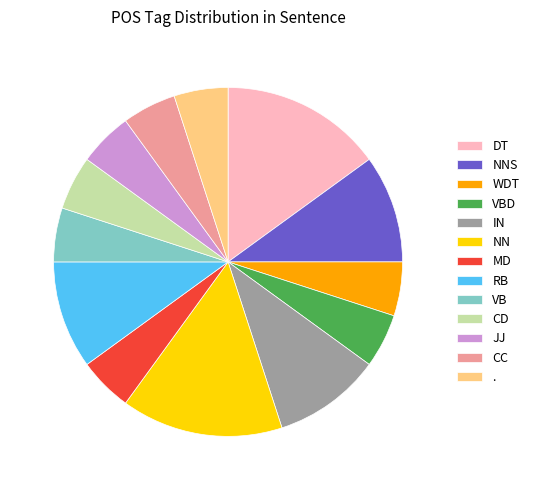

The DT slice represents 15% of the pie. True or false?

True